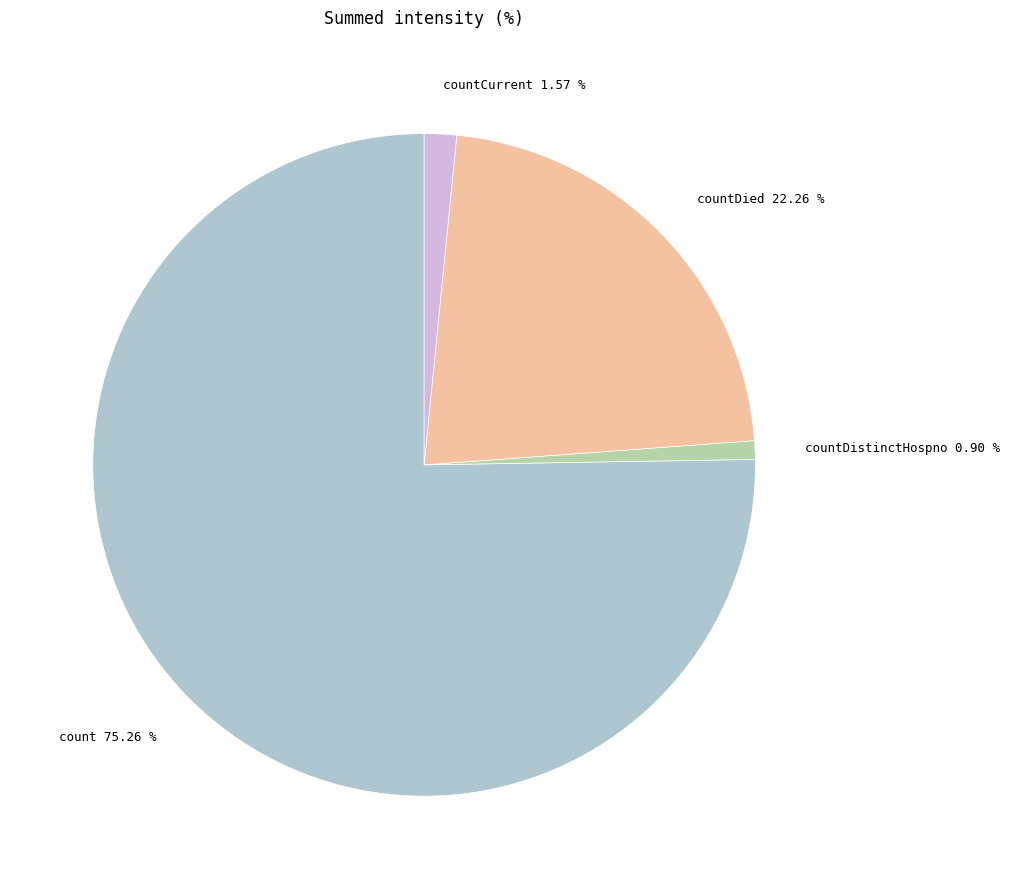

Count the number of slices in the pie.

4